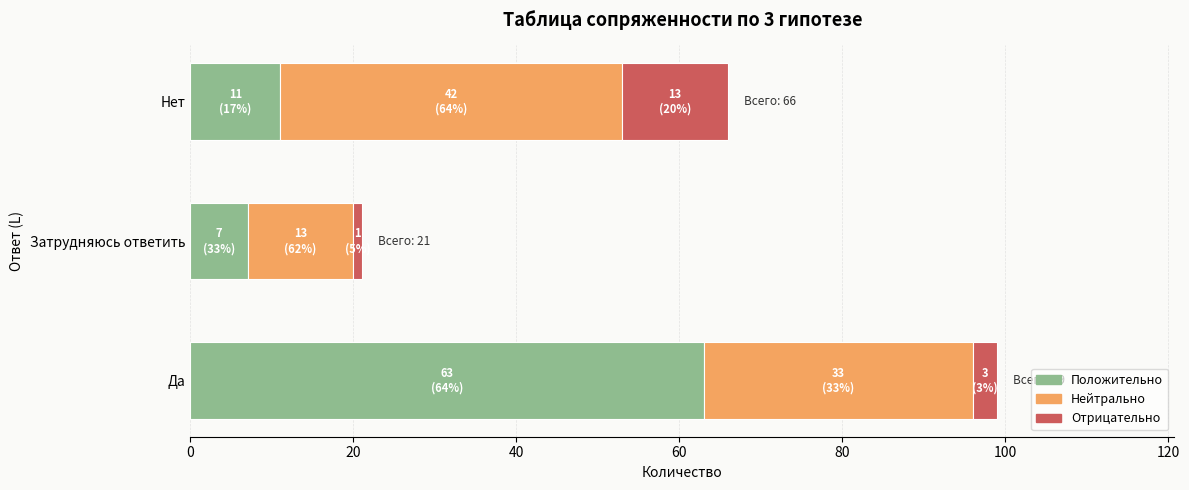

True or false: Положительно has a value of 11 at Нет.

True